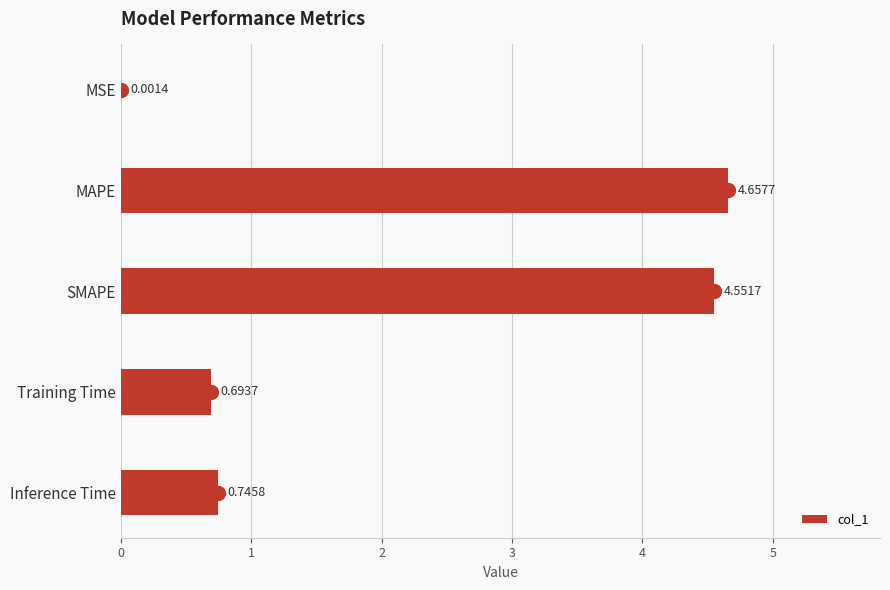

What is the sum of all values?

10.7